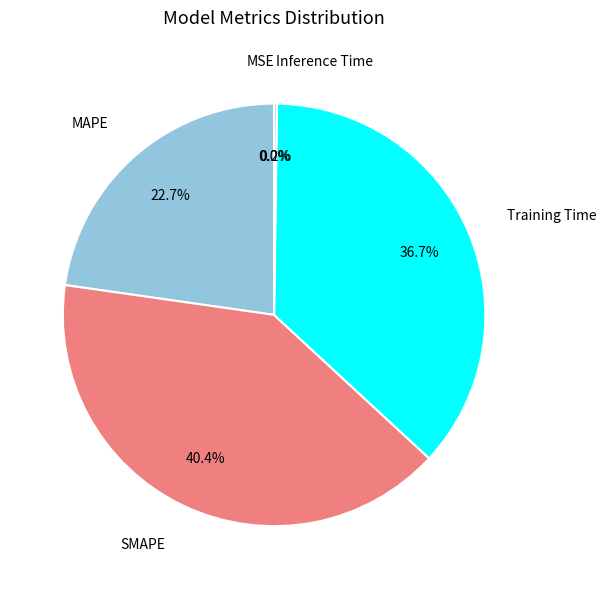

Does any single category account for the majority?

No